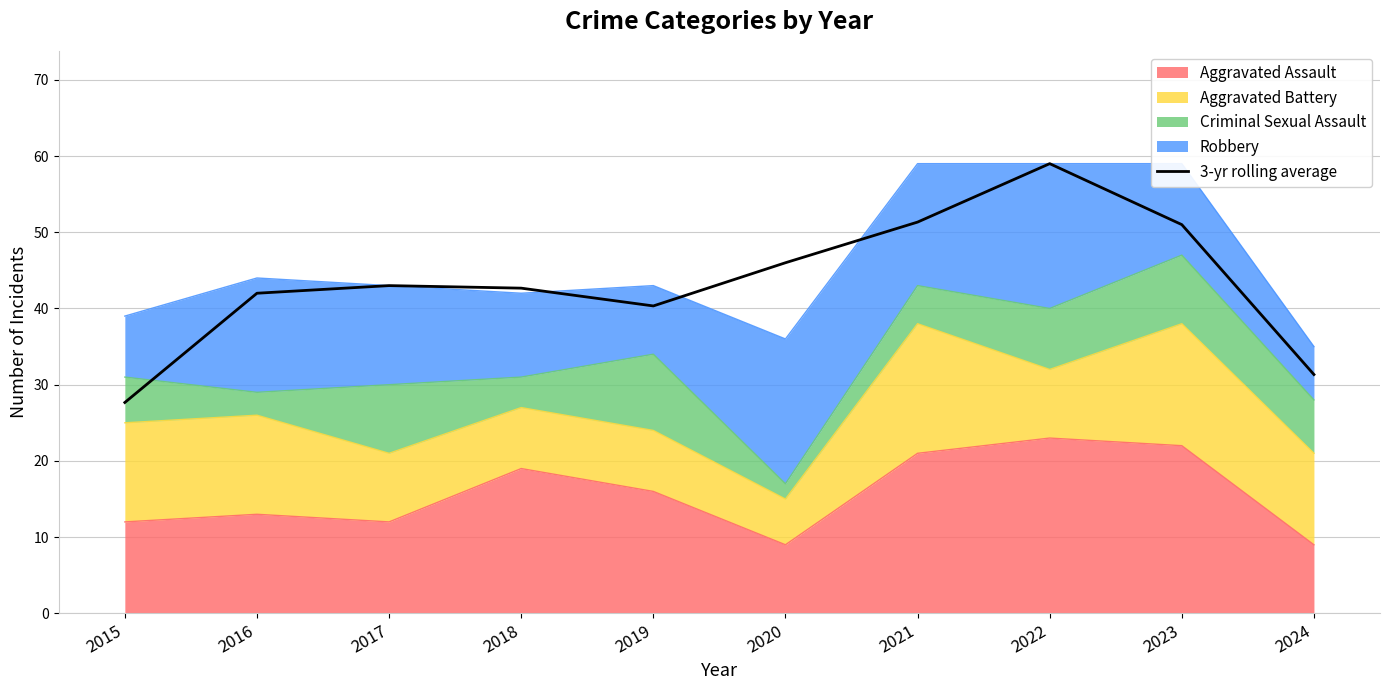

The chart shows a value of 10.6 at 2023. True or false?

False